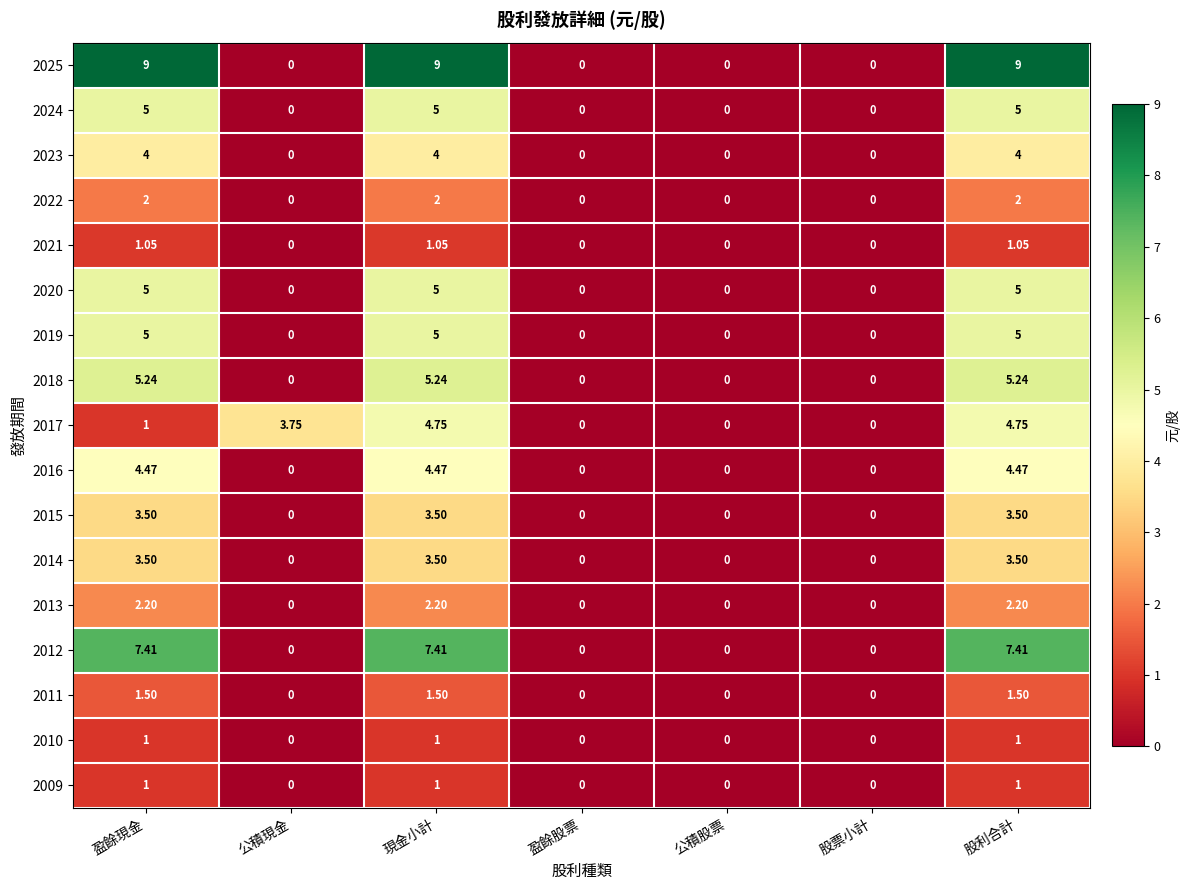

Is the value of 2022 at 現金小計 greater than the value of 2024 at 公積現金?

Yes